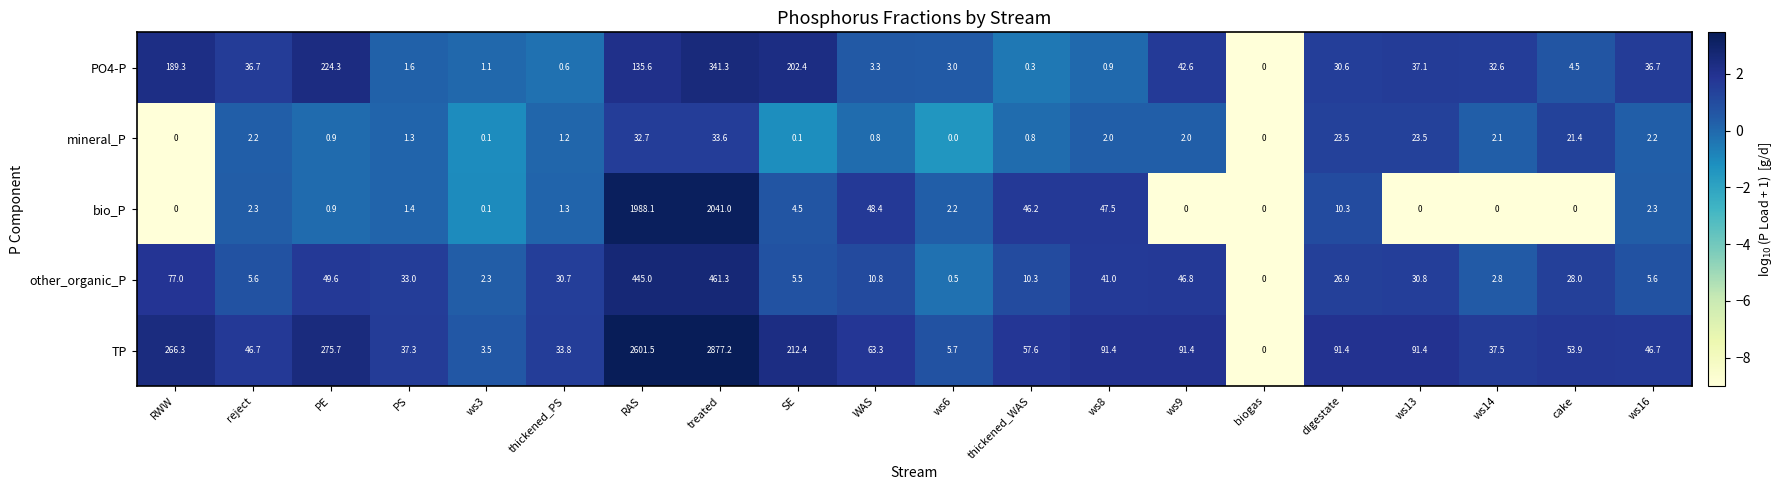

The value of bio_P at ws16 is 3.0. True or false?

False